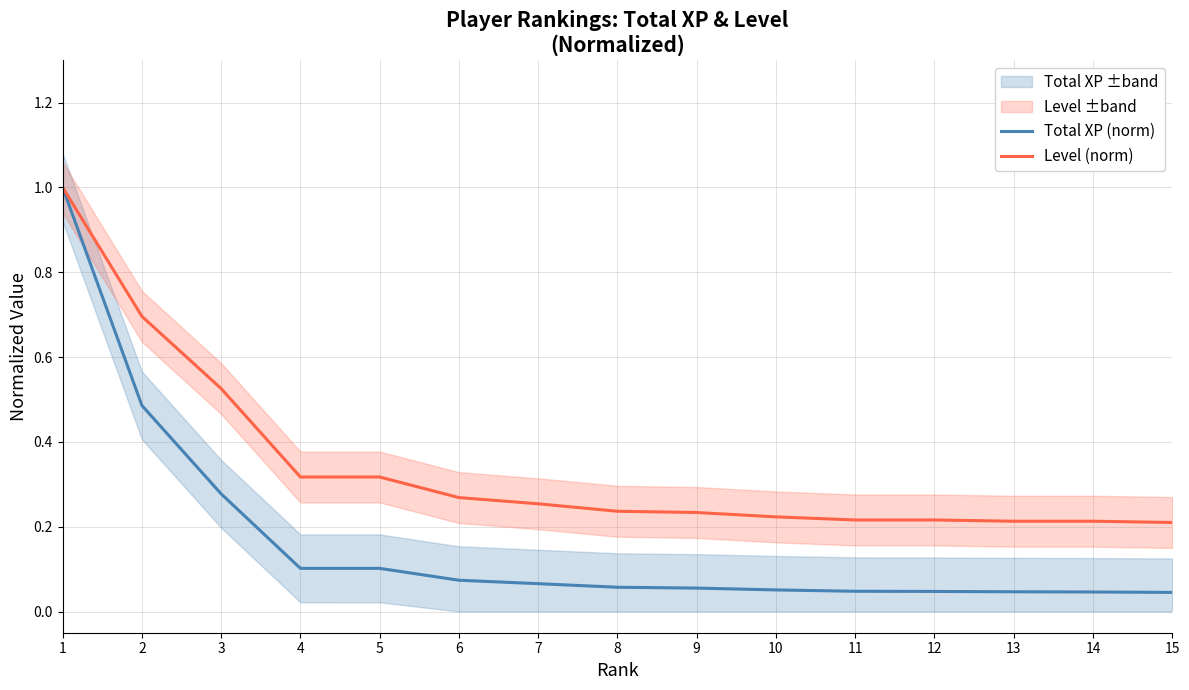

Is it true that Total XP (norm) equals 0.0 at 7?

False